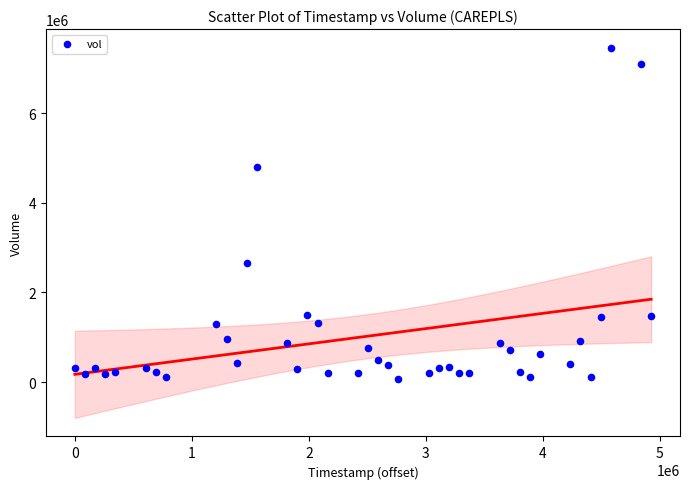

What is the range of X values (max minus min)?

4924800